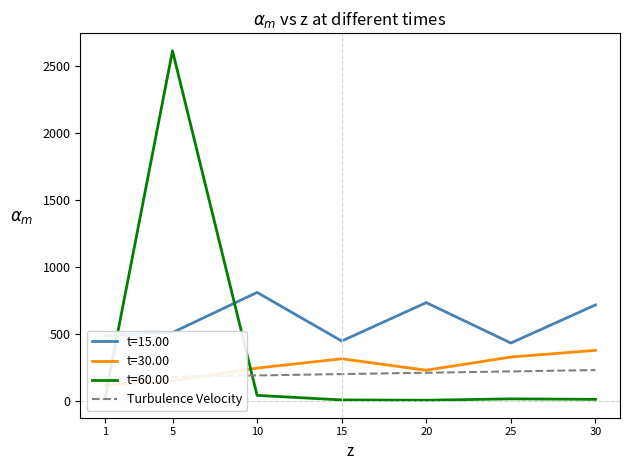

Is it true that the value at 20 is 102.6?

False